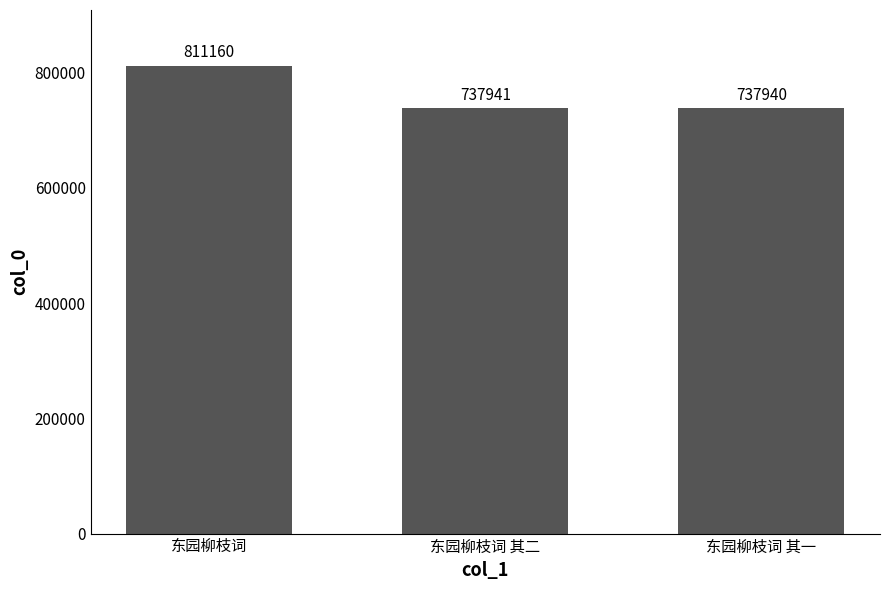

Which label corresponds to the smallest value in the chart?

东园柳枝词 其一